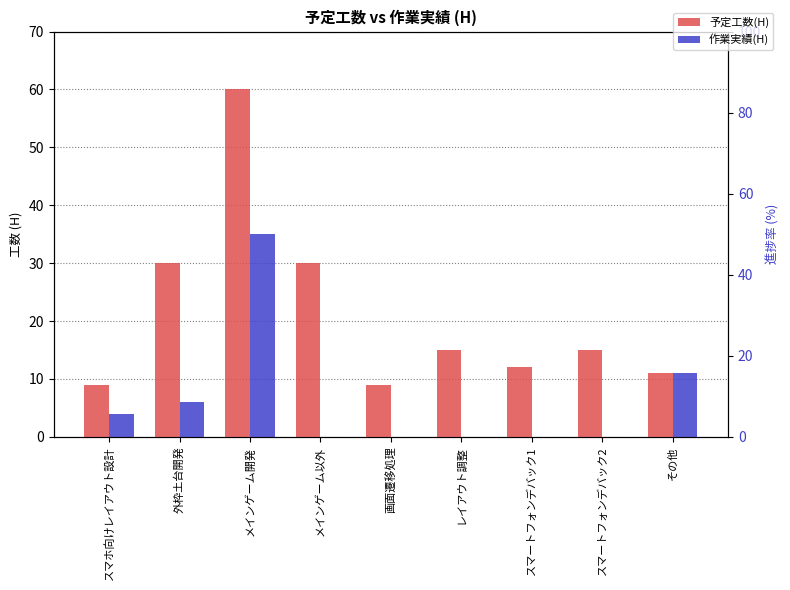

What is the value of the 予定工数(H) bar at the 9th from the left?

11